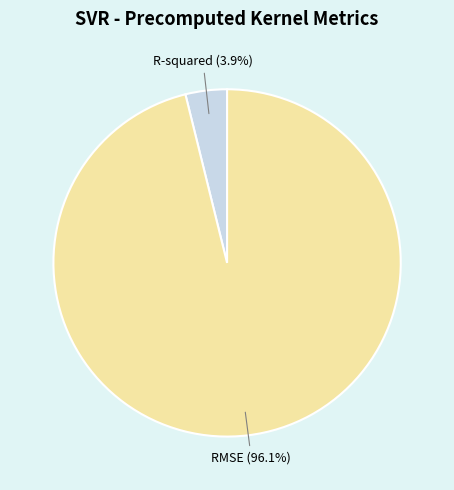

Which category accounts for the majority?

RMSE